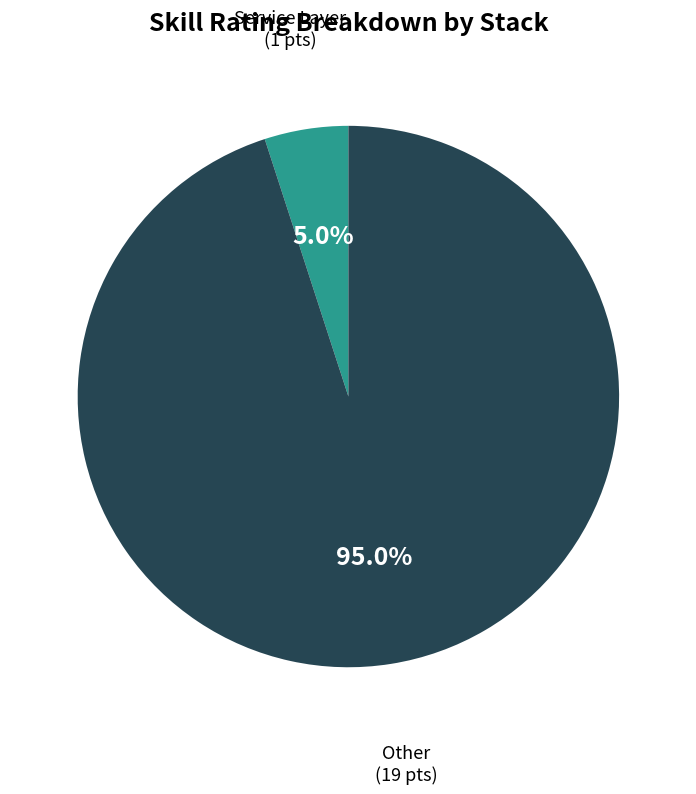

How many slices are in this pie chart?

2